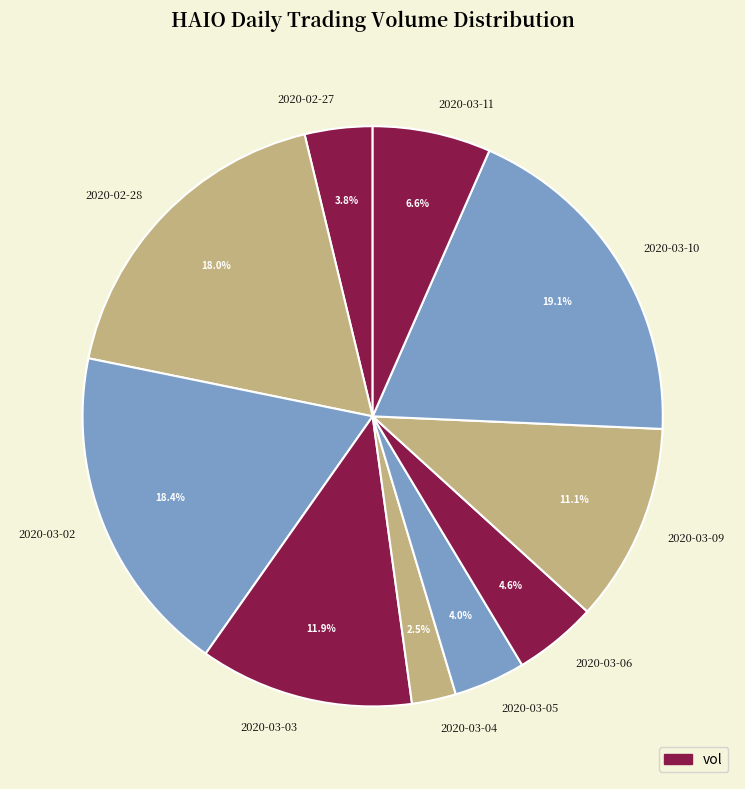

Is there a majority slice in this chart?

No